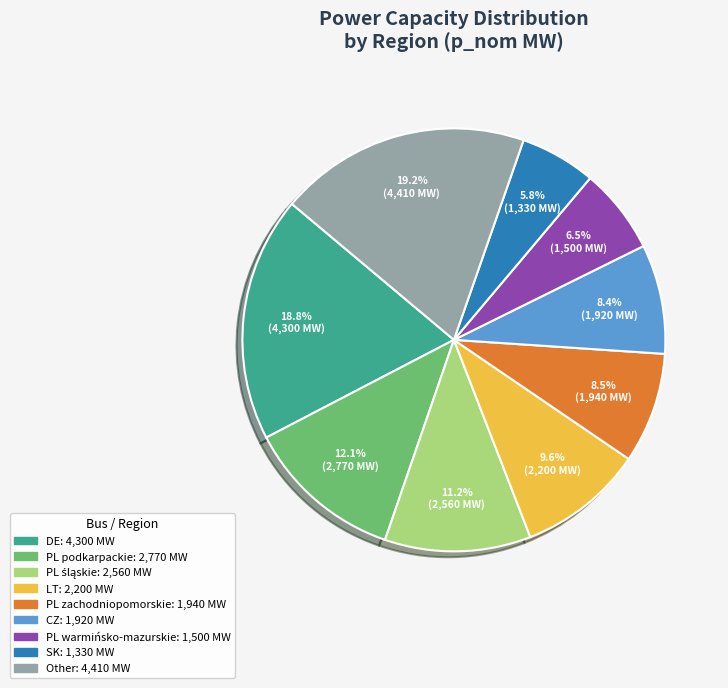

Does any single category account for the majority?

No